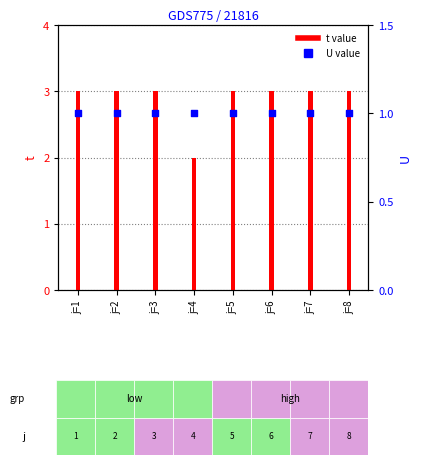

What are all the series names shown in the legend?

t, U